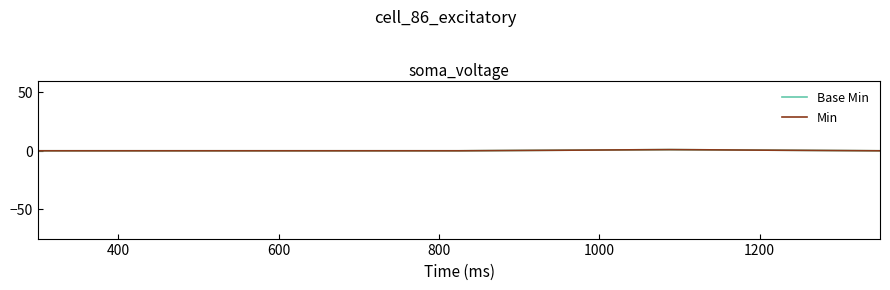

Does the chart have visible grid lines?

No